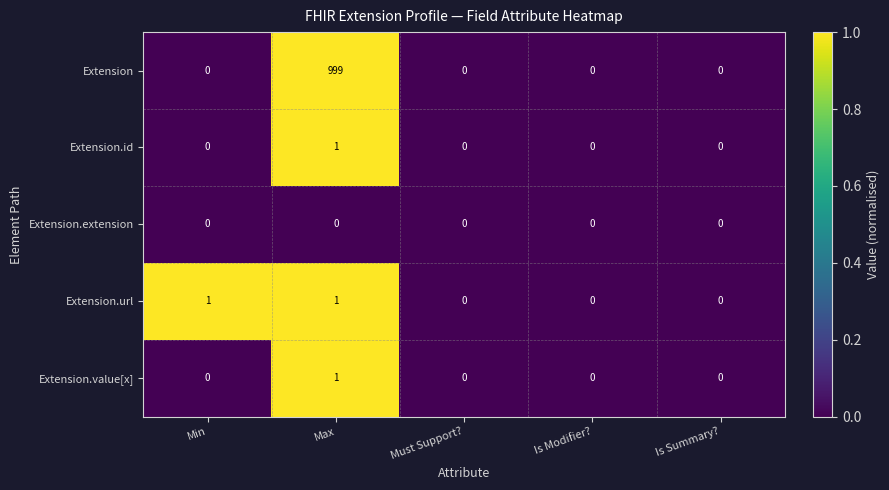

Which series has the largest range (max minus min)?

Extension